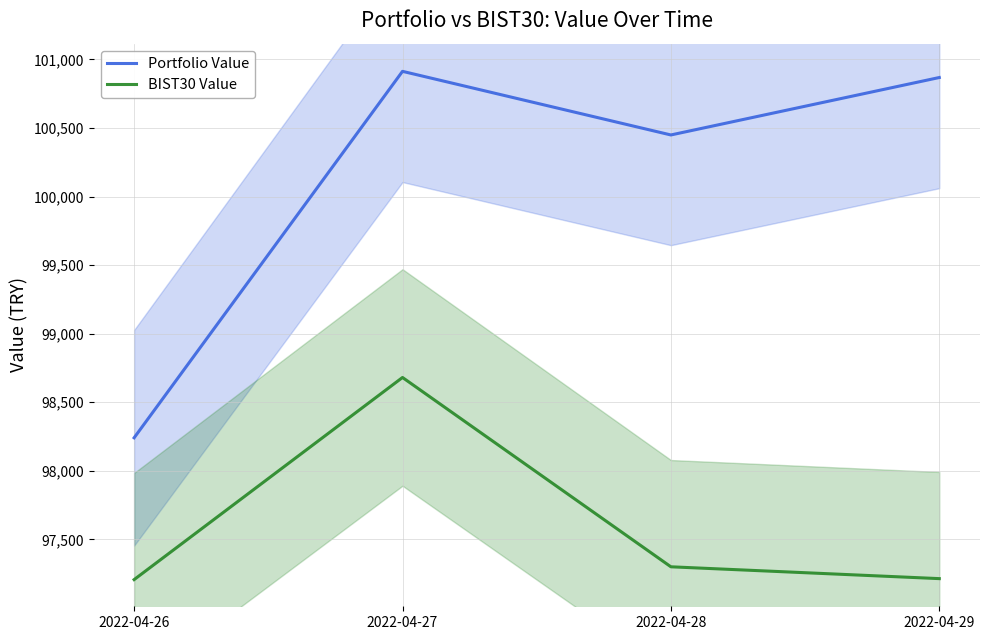

Is this an area chart (filled region under the line)?

No